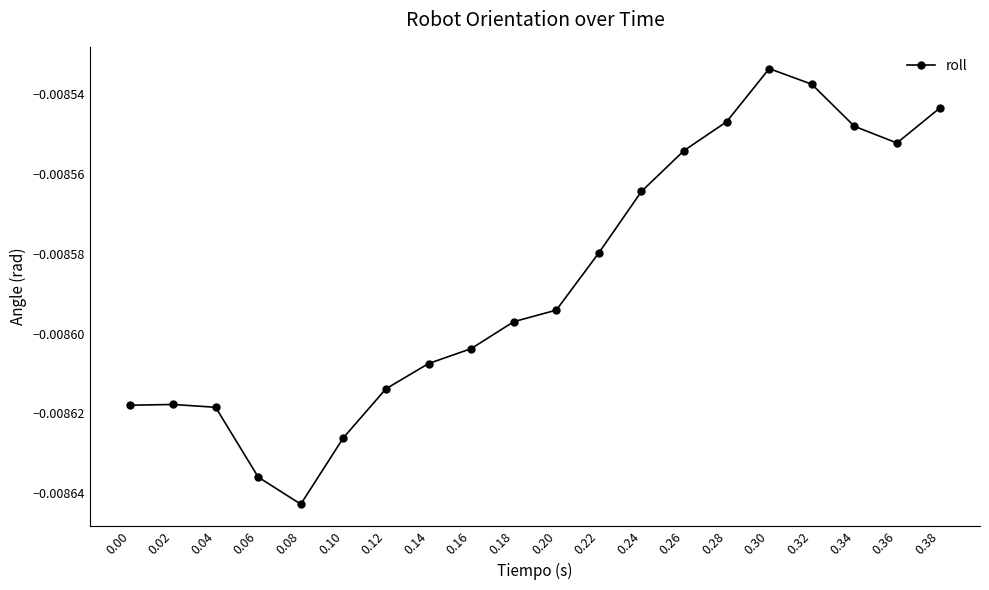

At which category does the chart reach its minimum across all series?

0.08